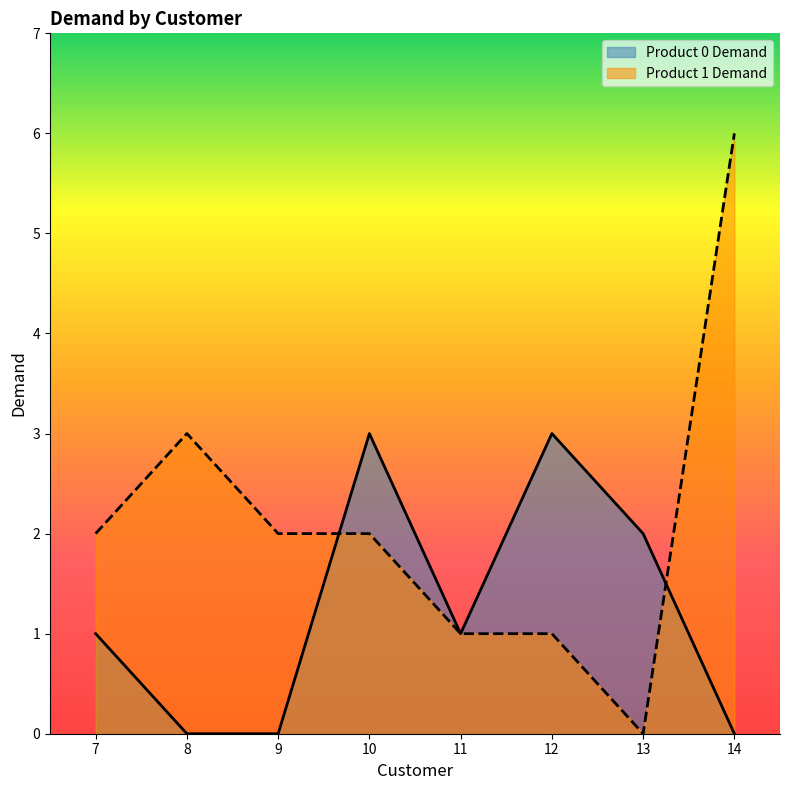

Where is the first local maximum for Product 0 Demand?

10